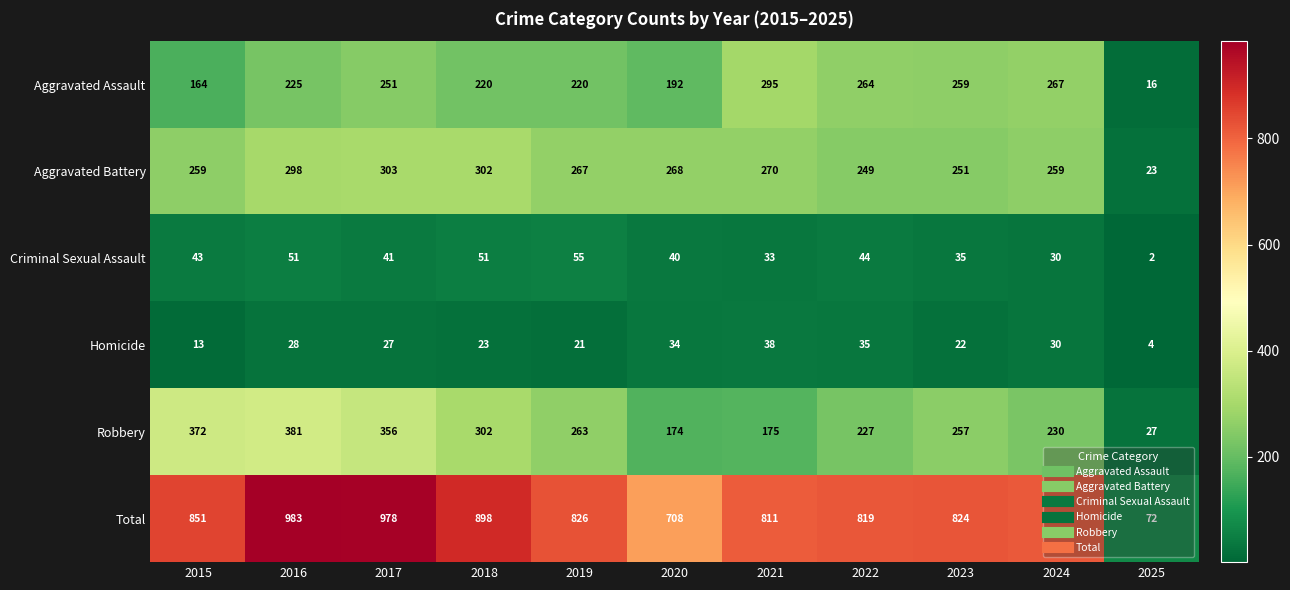

At 2025, list the series in order from smallest to largest.

Criminal Sexual Assault, Homicide, Aggravated Assault, Aggravated Battery, Robbery, Total